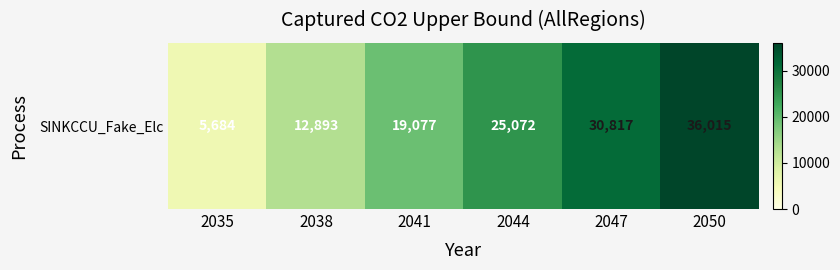

Which category has the highest value across all series?

2050